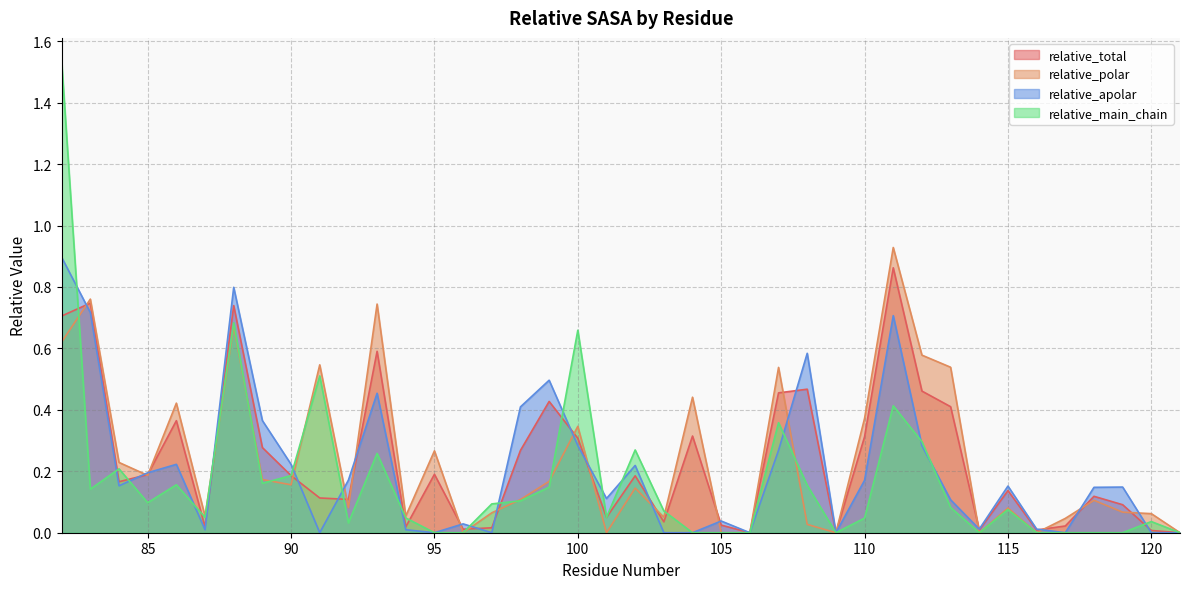

In relative_apolar, how many points are higher than both neighbors (excluding endpoints)?

11